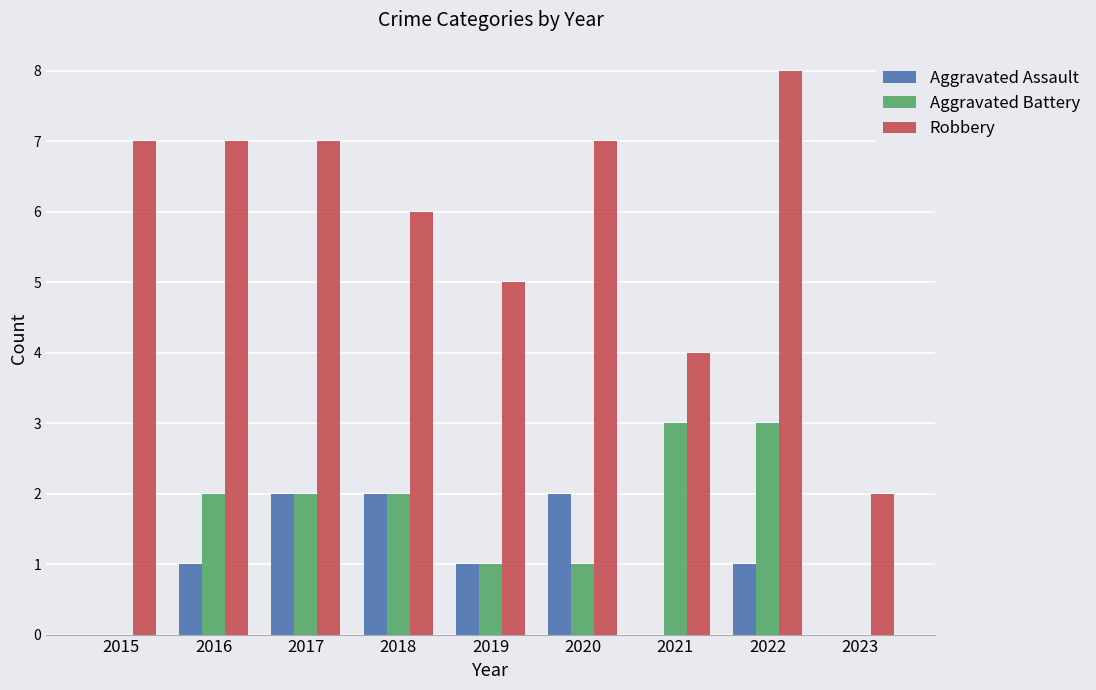

Between 2015 and 2023, which series saw the biggest shift?

Robbery